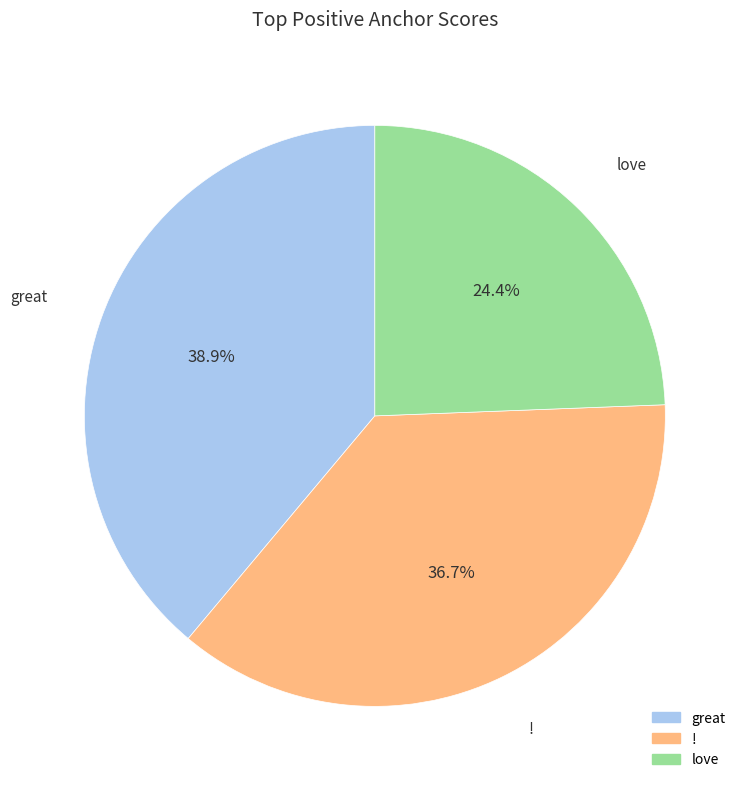

Is there any slice that represents more than half of the pie?

No